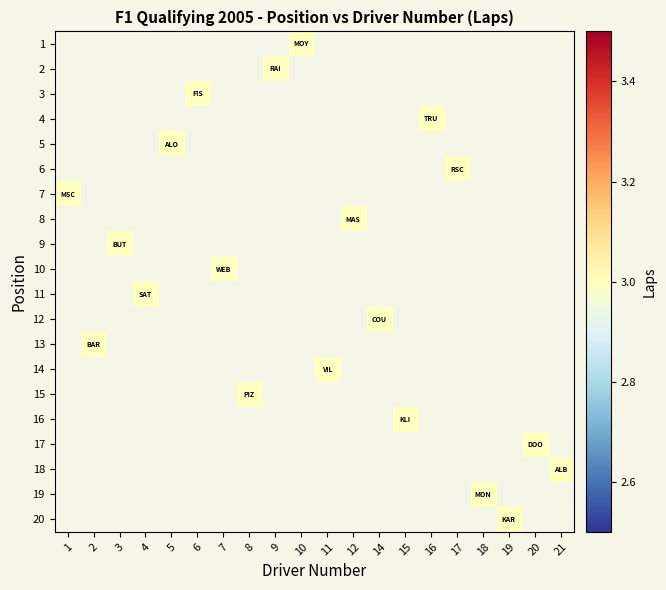

What is the greatest value displayed?

3.0